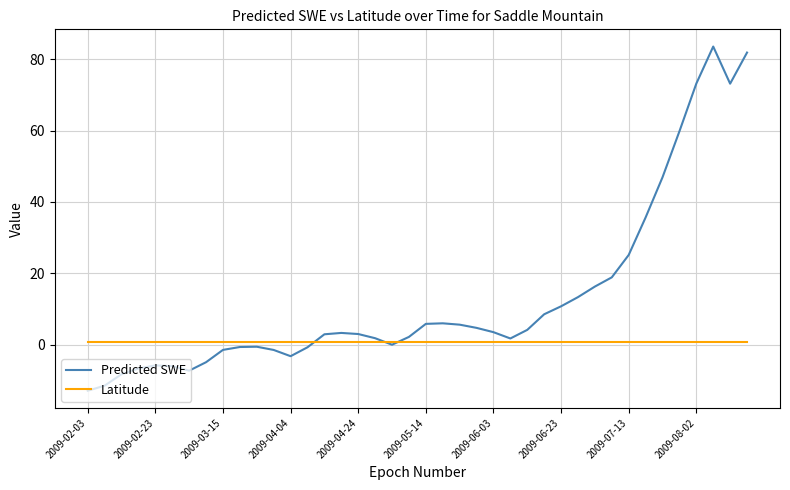

Is this an area chart (filled region under the line)?

No